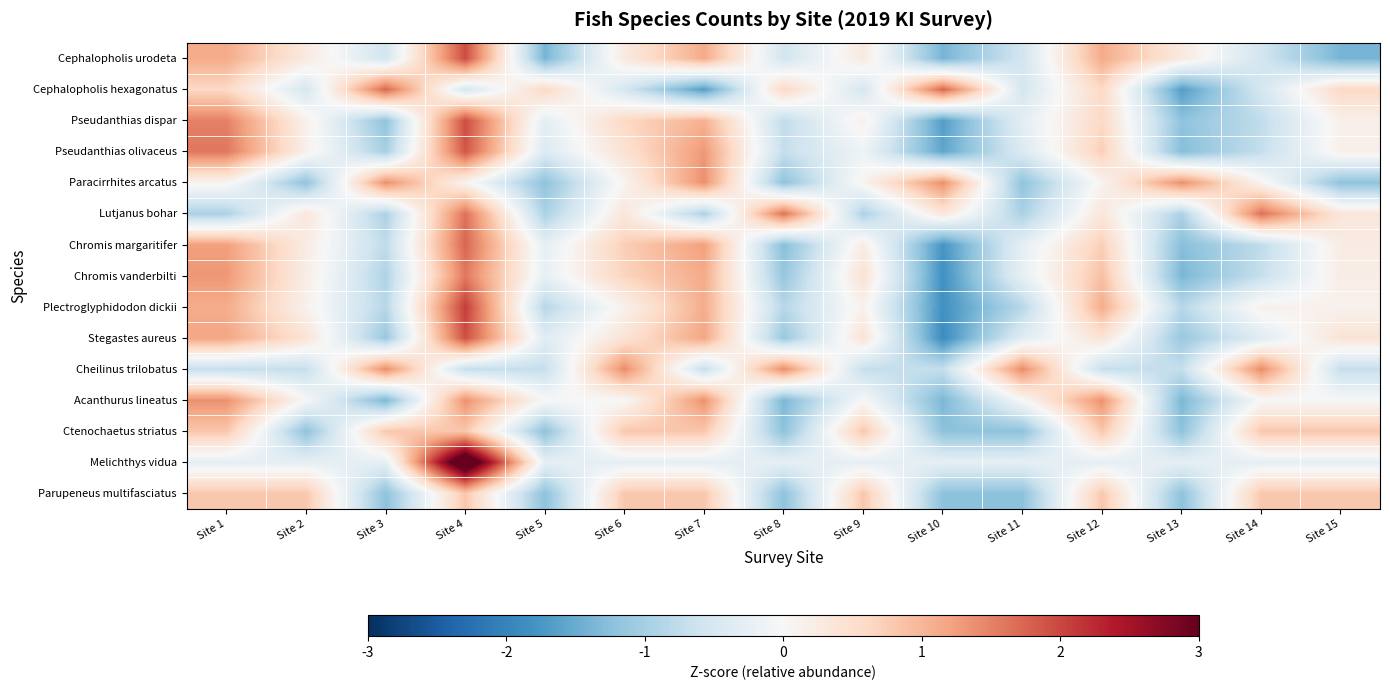

At Site 9, list the series in order from largest to smallest.

Ctenochaetus striatus, Parupeneus multifasciatus, Chromis vanderbilti, Stegastes aureus, Cephalopholis urodeta, Chromis margaritifer, Pseudanthias dispar, Plectroglyphidodon dickii, Paracirrhites arcatus, Acanthurus lineatus, Pseudanthias olivaceus, Melichthys vidua, Cephalopholis hexagonatus, Cheilinus trilobatus, Lutjanus bohar